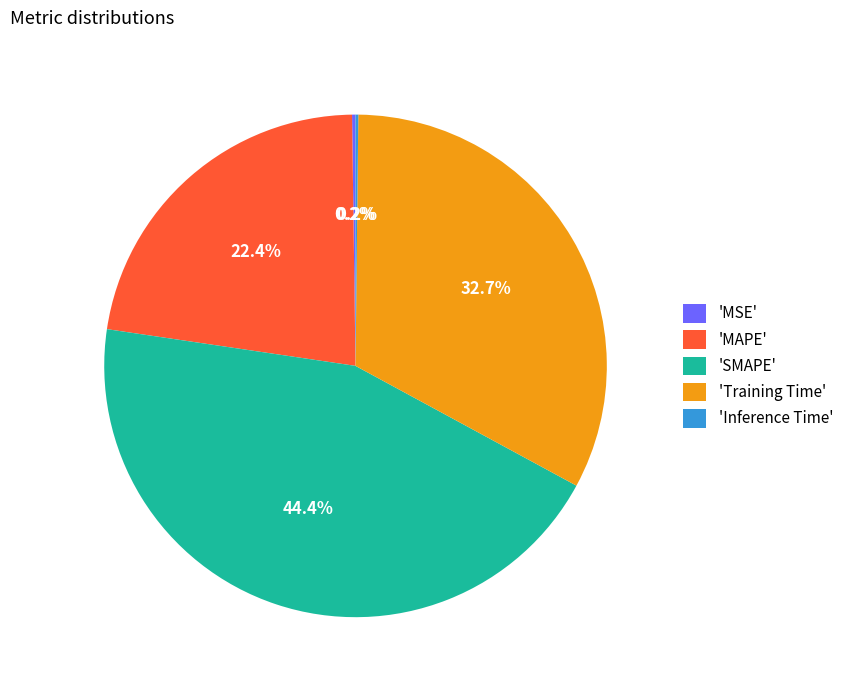

Is there a majority slice in this chart?

No